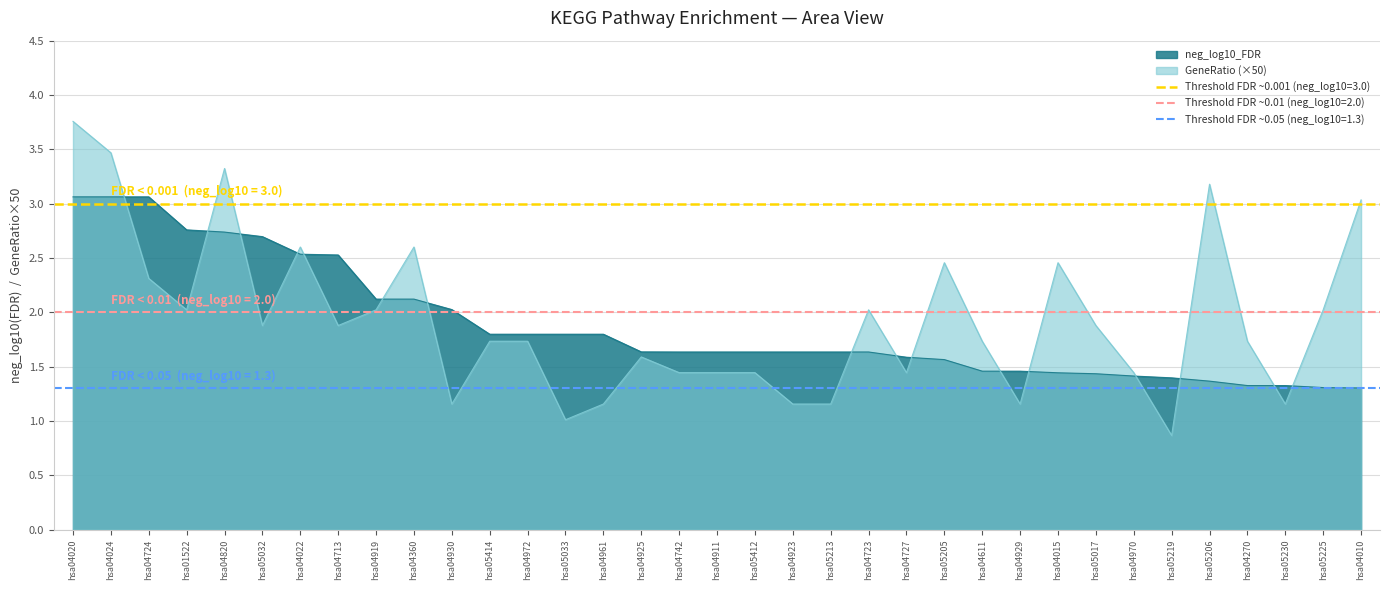

What is the smallest value displayed?

0.9